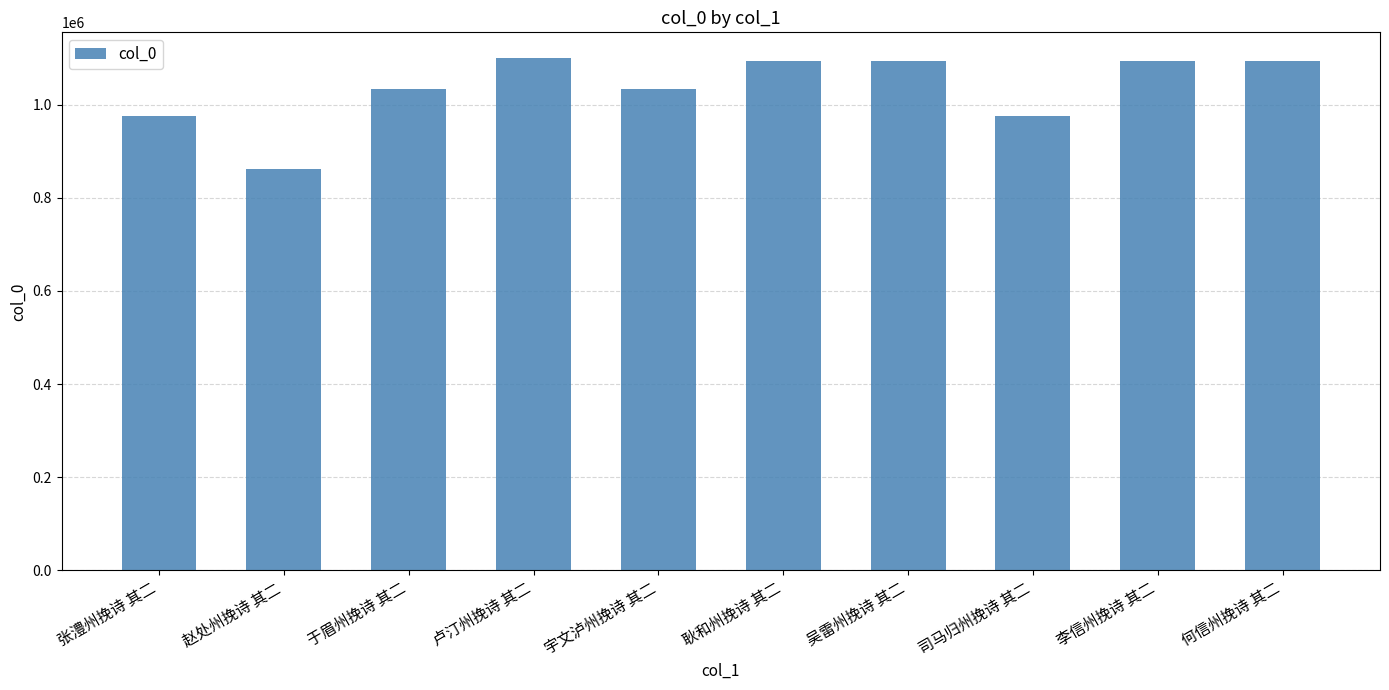

Which category has the lowest value across all series?

赵处州挽诗 其二